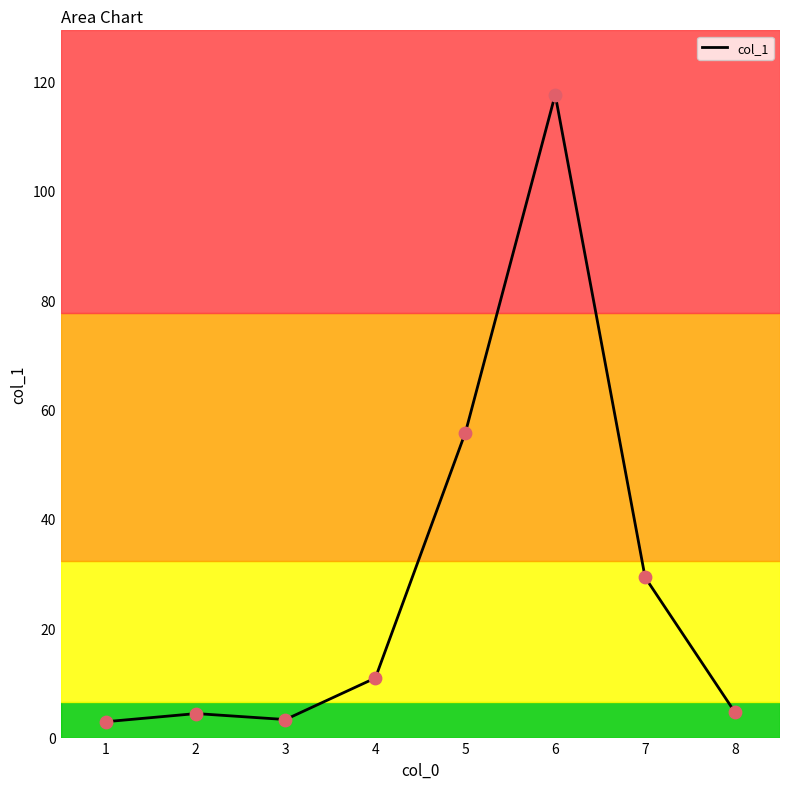

What is the change in value from 5 to 4?

-44.8